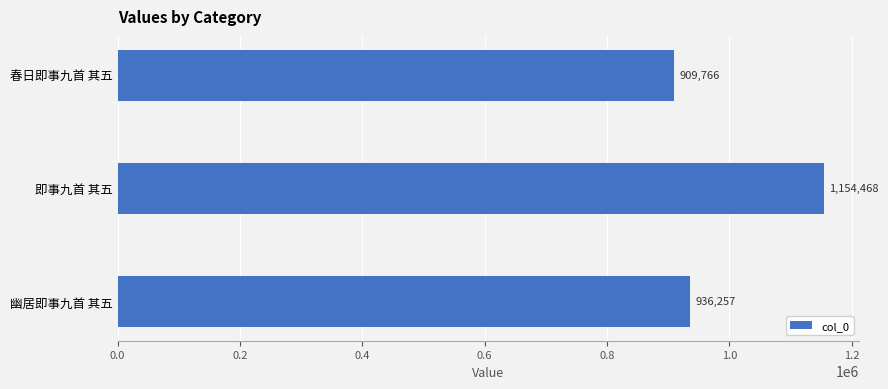

At which category does the chart reach its peak across all series?

即事九首 其五